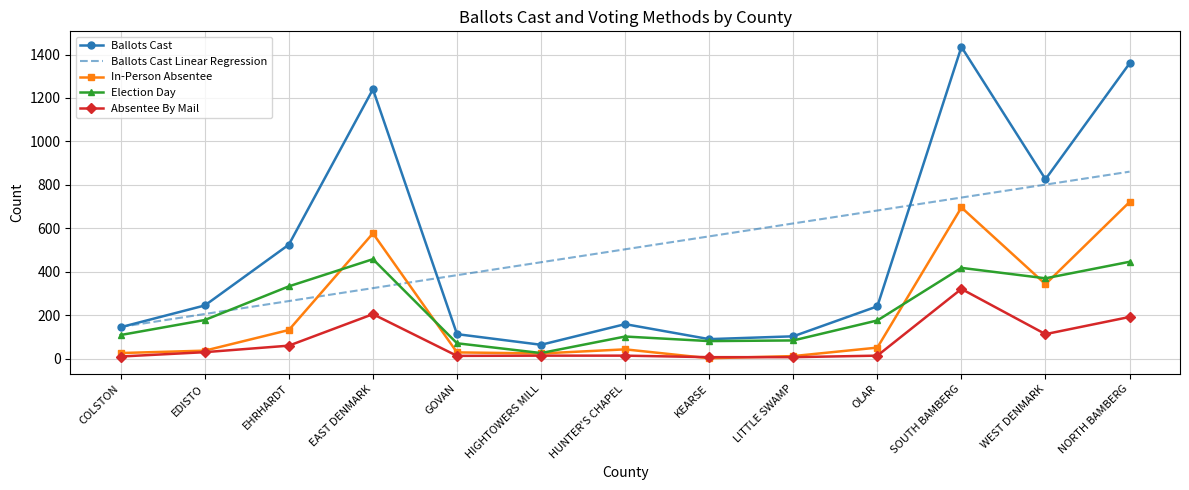

At which label does Election Day first exceed 176?

EDISTO